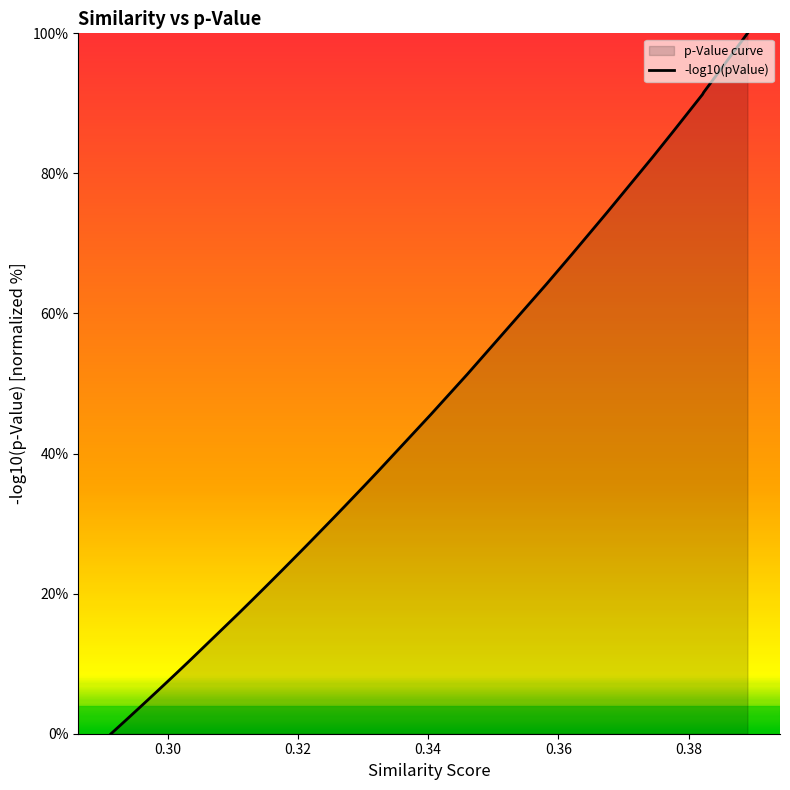

What is the maximum value shown in the chart?

100.0